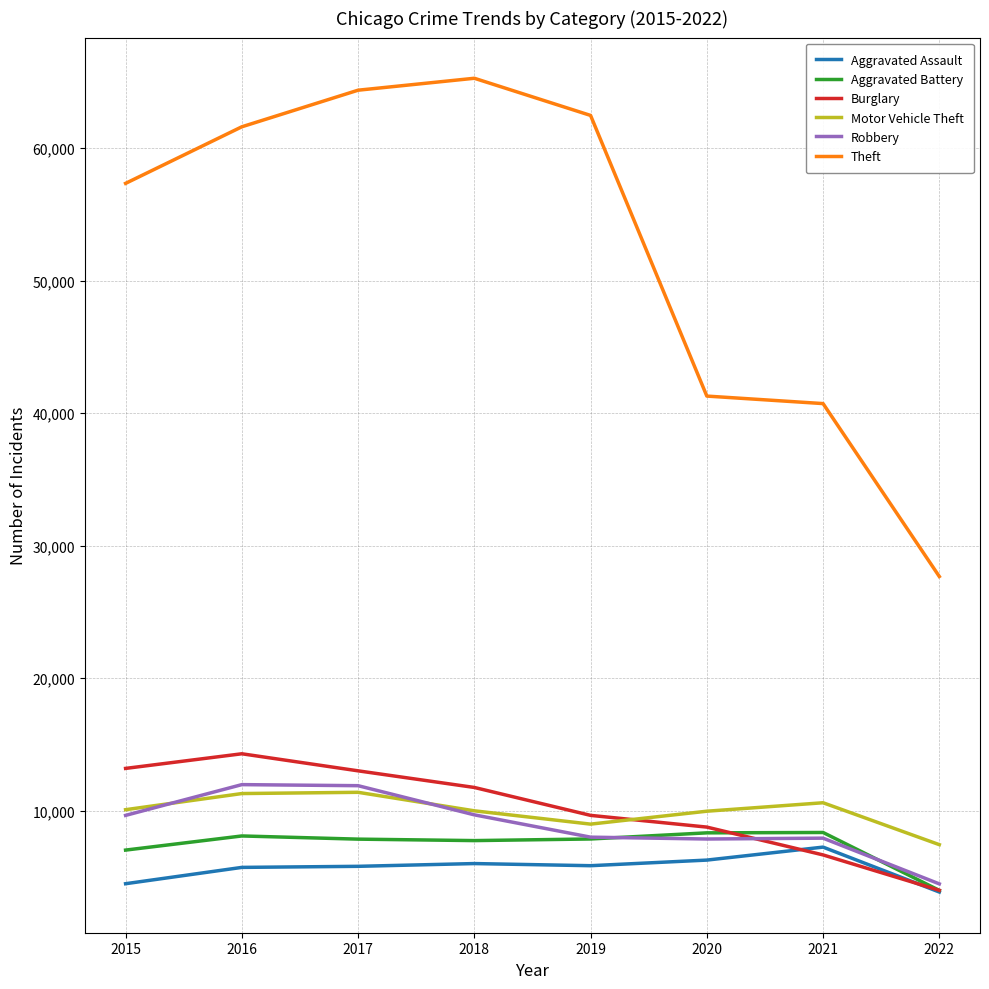

What is the difference between the highest and lowest values at 2017?

58587